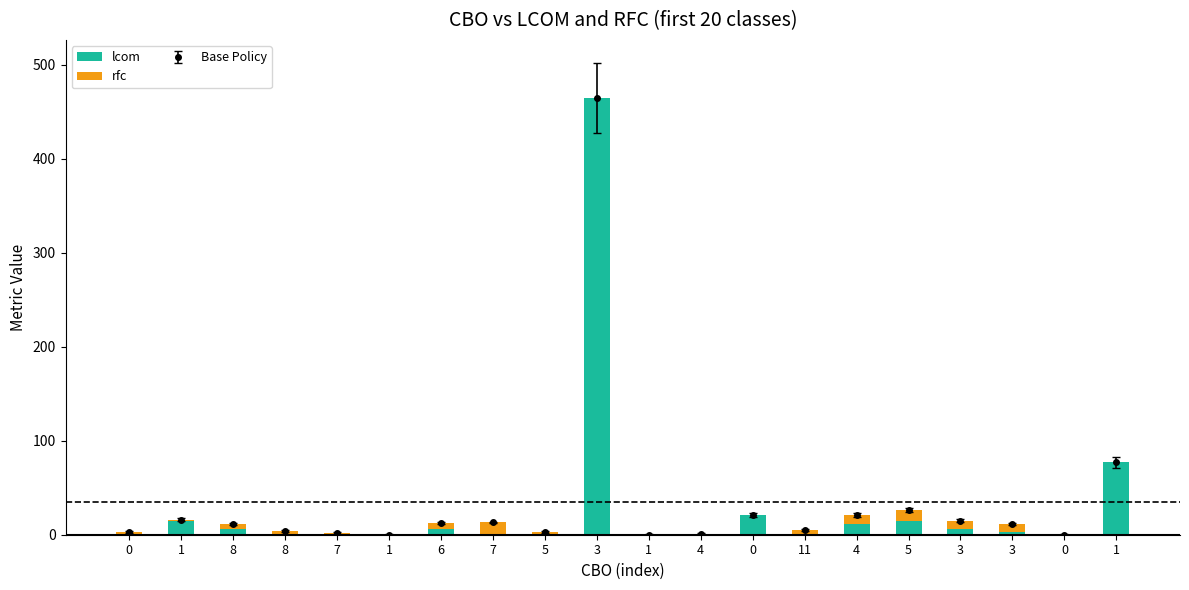

Is it true that lcom equals 42 at 1?

False